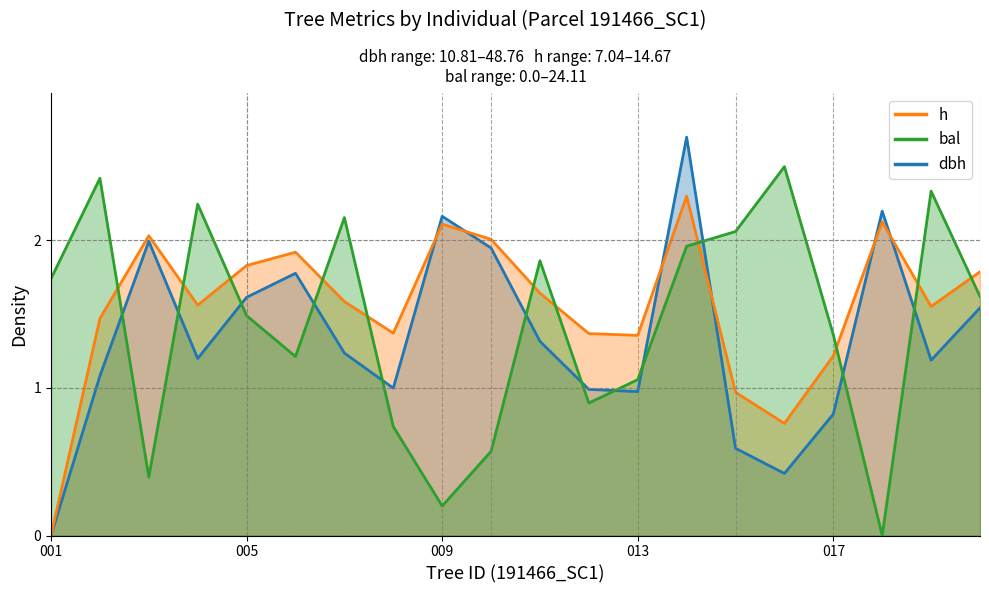

At which category is the sum across all series the highest?

191466014